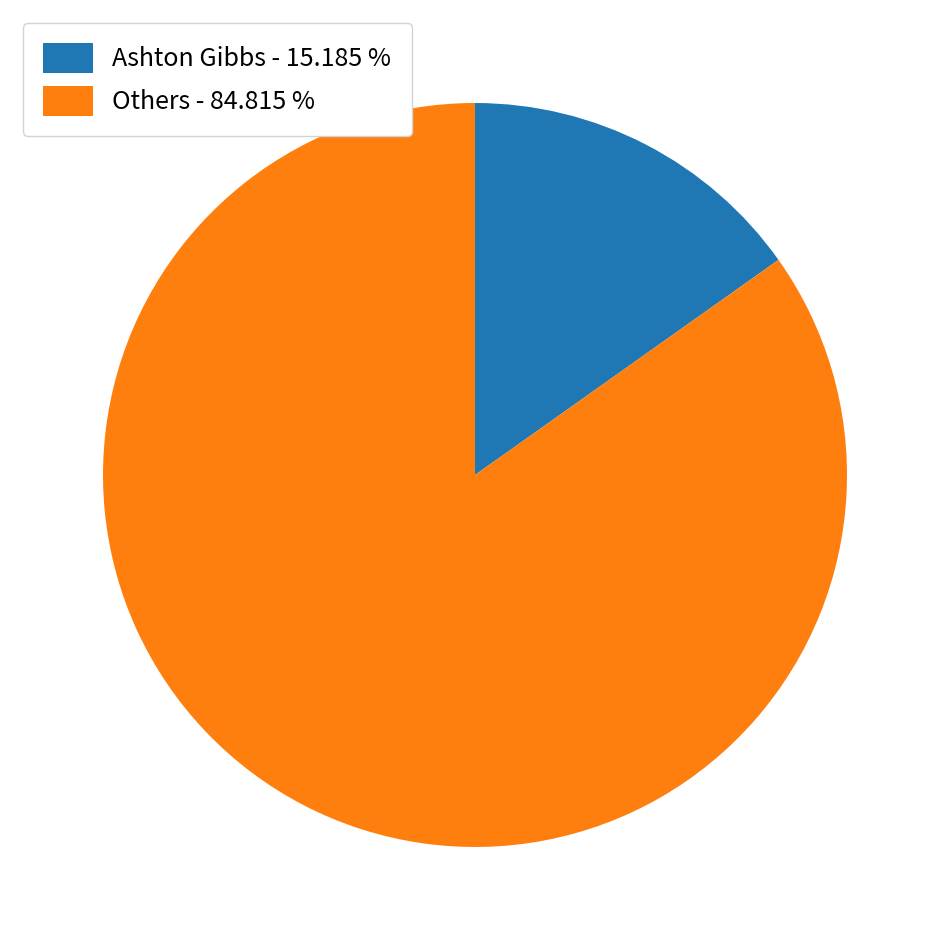

Do Others - 84.815 % and Ashton Gibbs - 15.185 % together represent more than half of the pie?

Yes